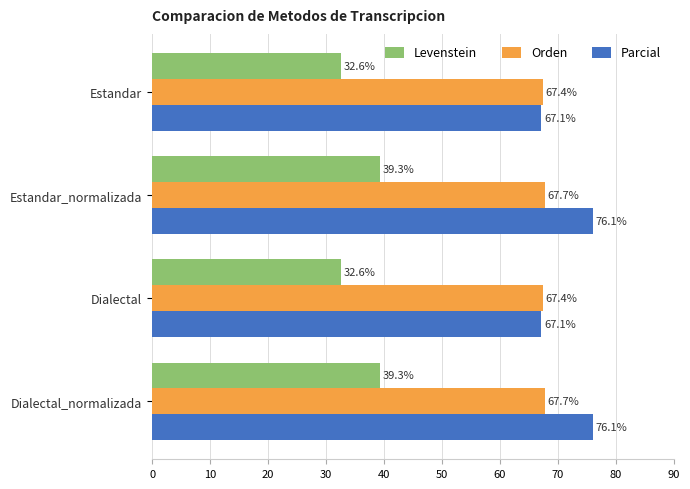

Read the Levenstein value at Dialectal.

32.6